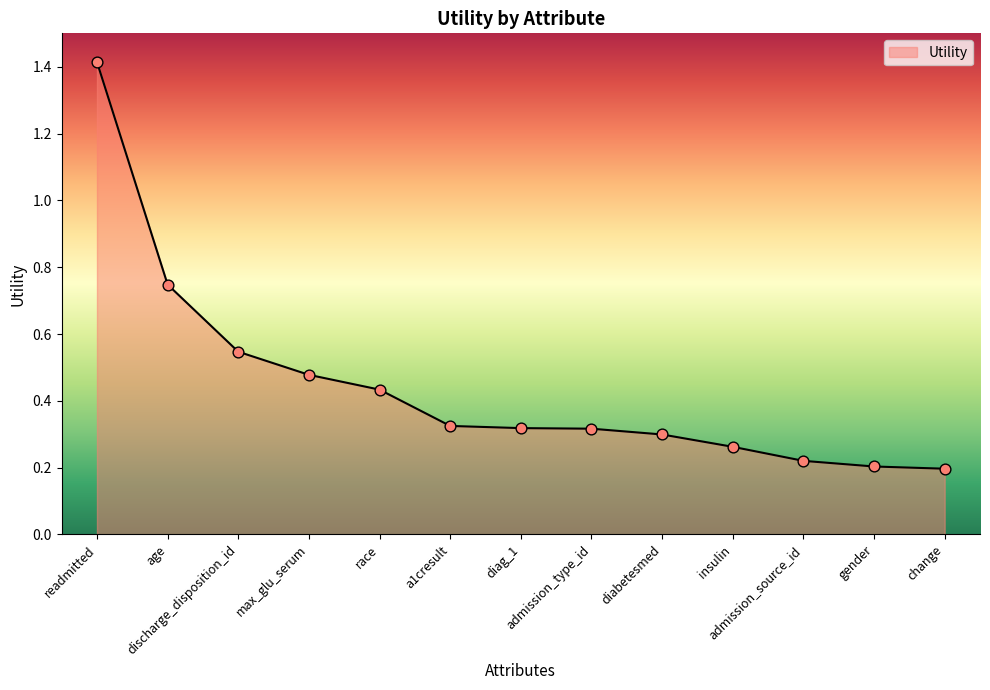

What is the change in value from readmitted to insulin?

-1.2